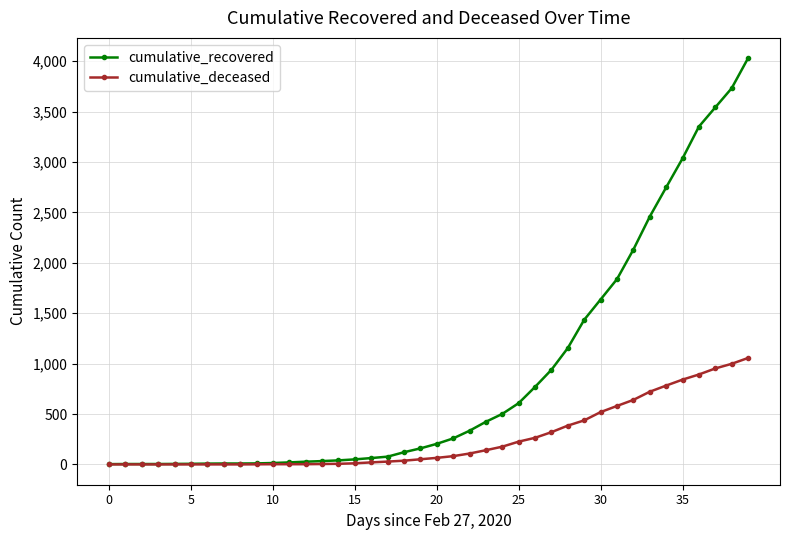

What is the average value of the cumulative_deceased series?

259